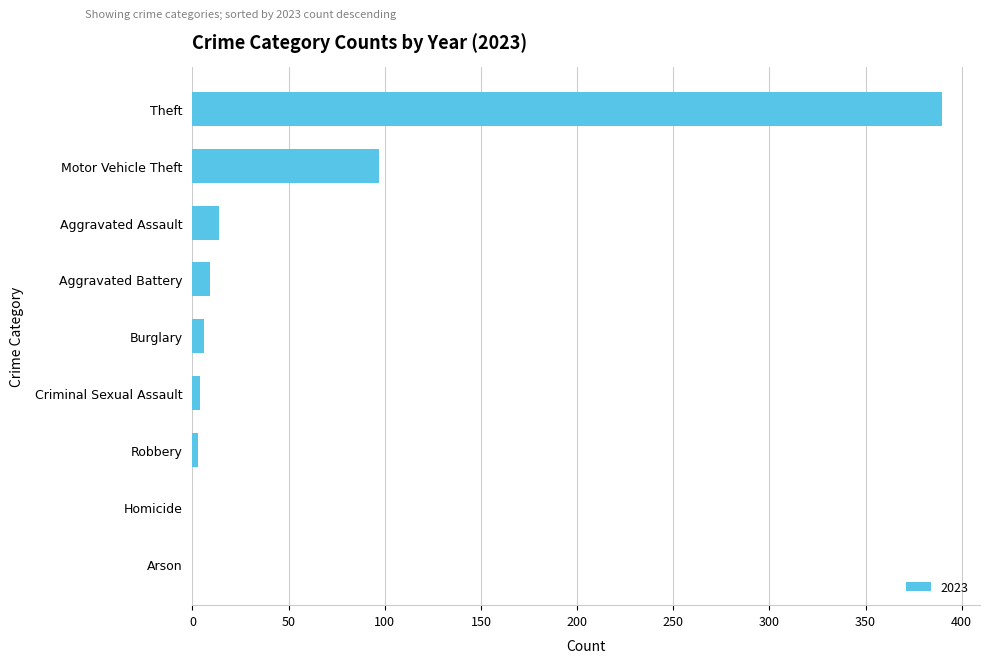

At which label is the value closest to 195?

Motor Vehicle Theft